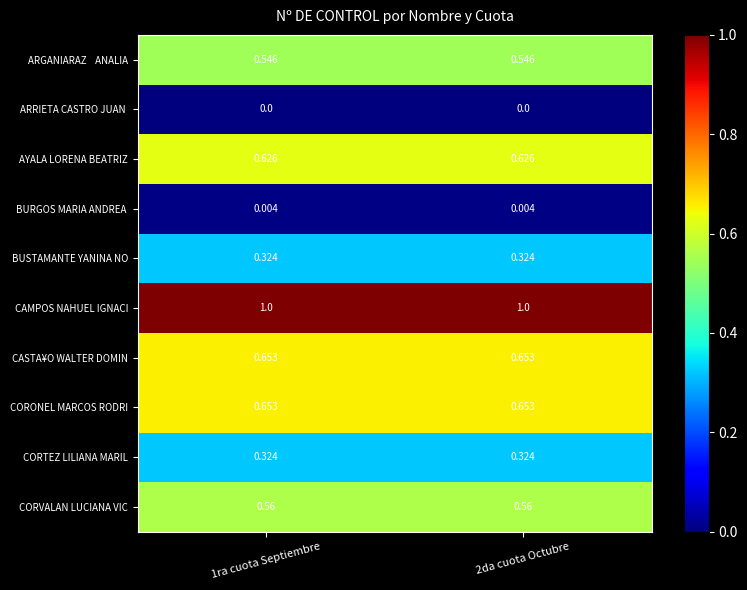

Which series has the largest total across all categories?

CAMPOS NAHUEL IGNACI